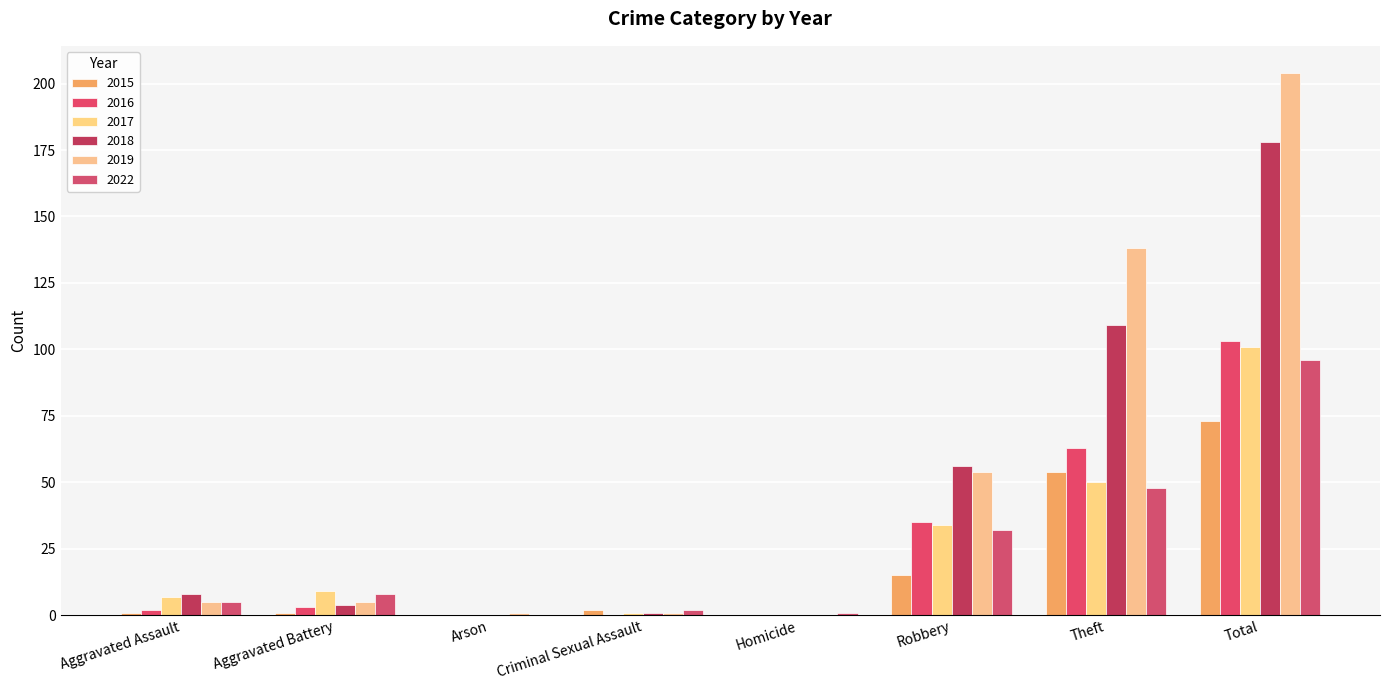

How many distinct data groups are displayed?

6